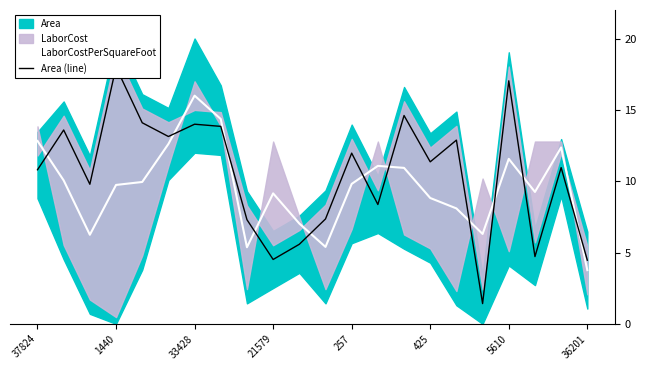

Where is Area (line) nearest to the value 9?

13